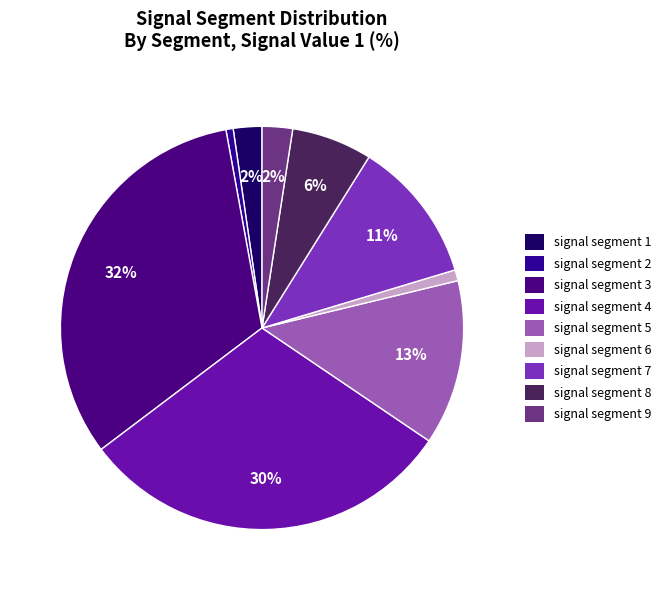

What is the smallest slice in the pie chart?

signal segment 2